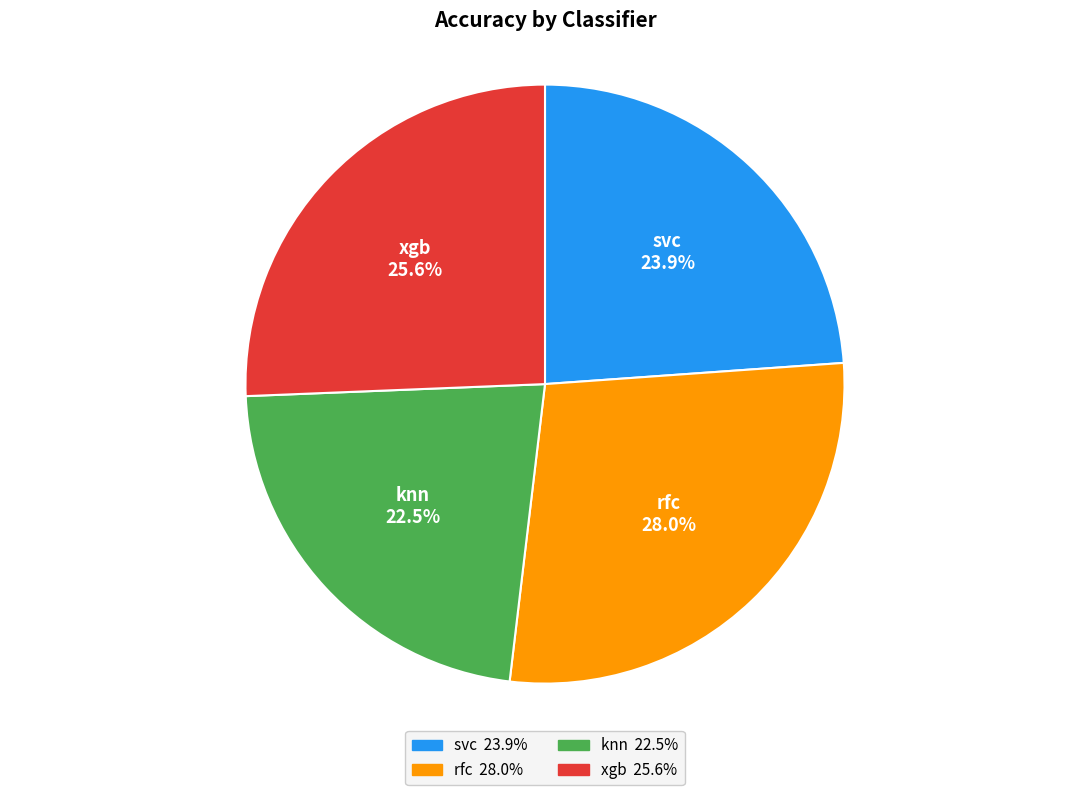

Rank the categories by value from highest to lowest.

rfc, xgb, svc, knn